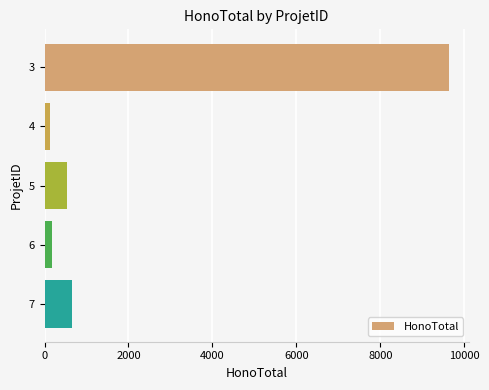

What is the smallest value displayed?

140